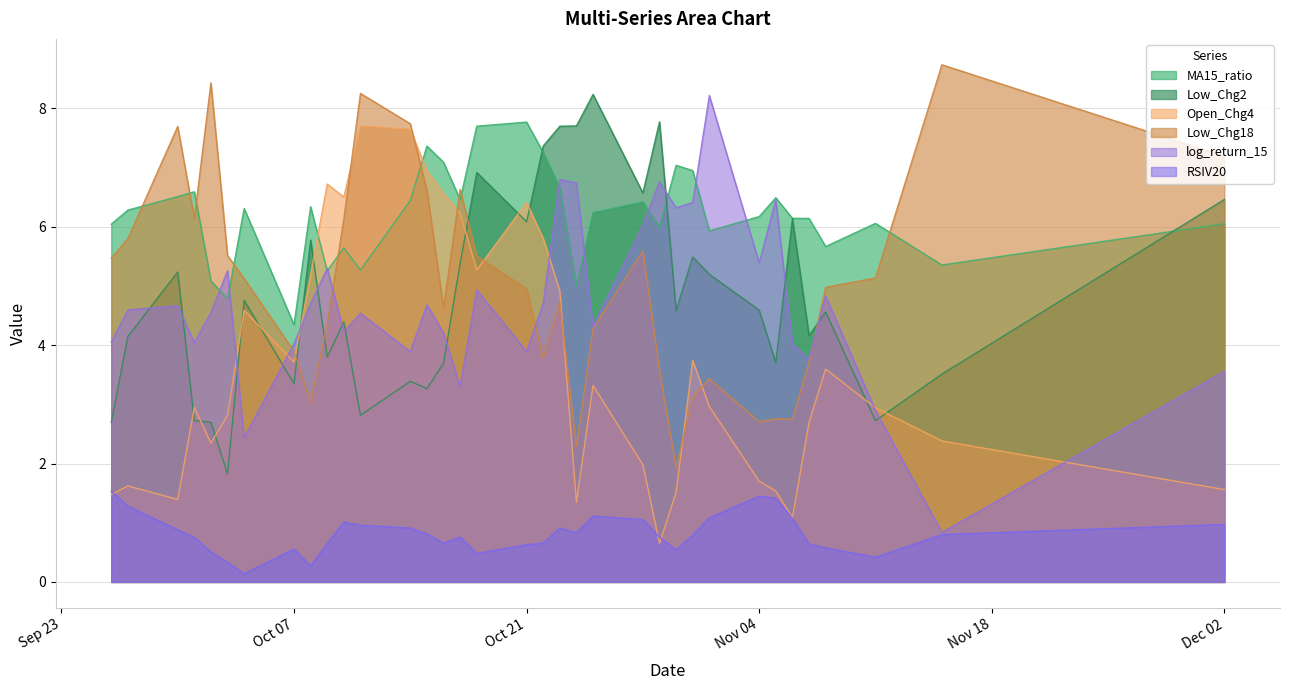

In RSIV20, how many points are lower than both neighbors (excluding endpoints)?

7